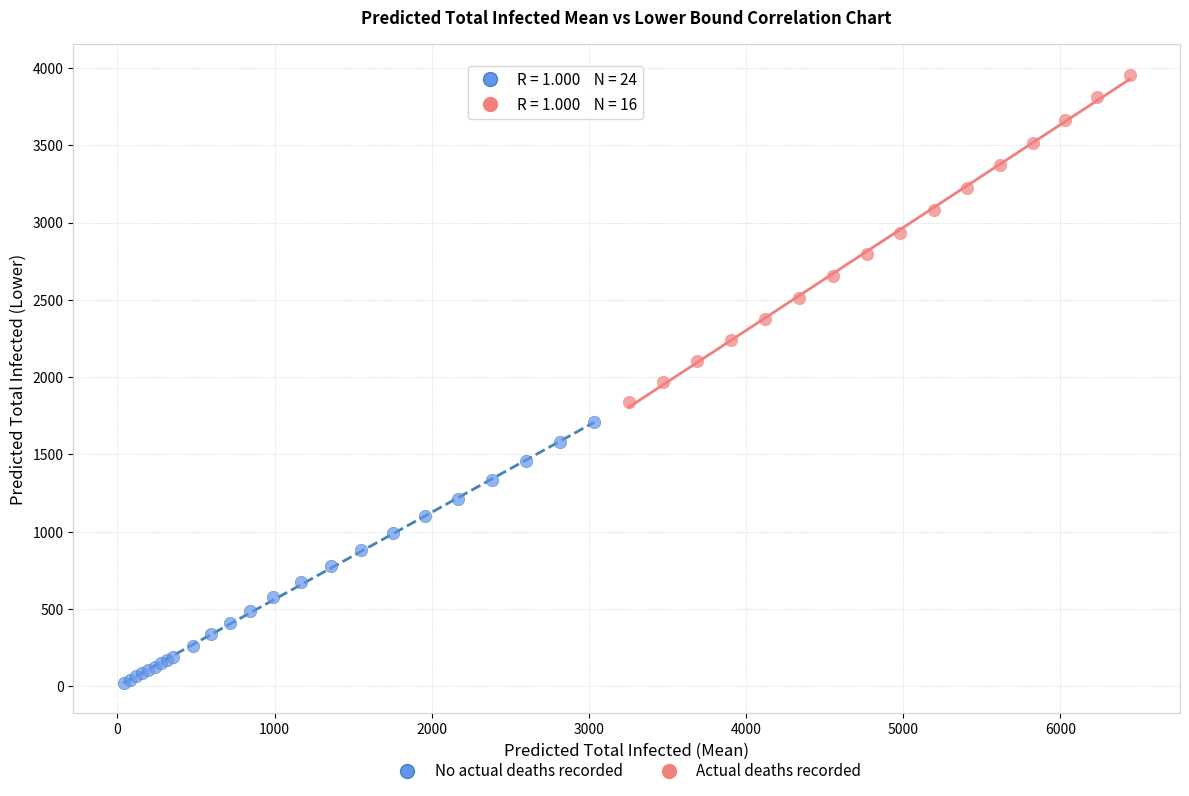

Which series contains the lowest Y value?

No actual deaths recorded